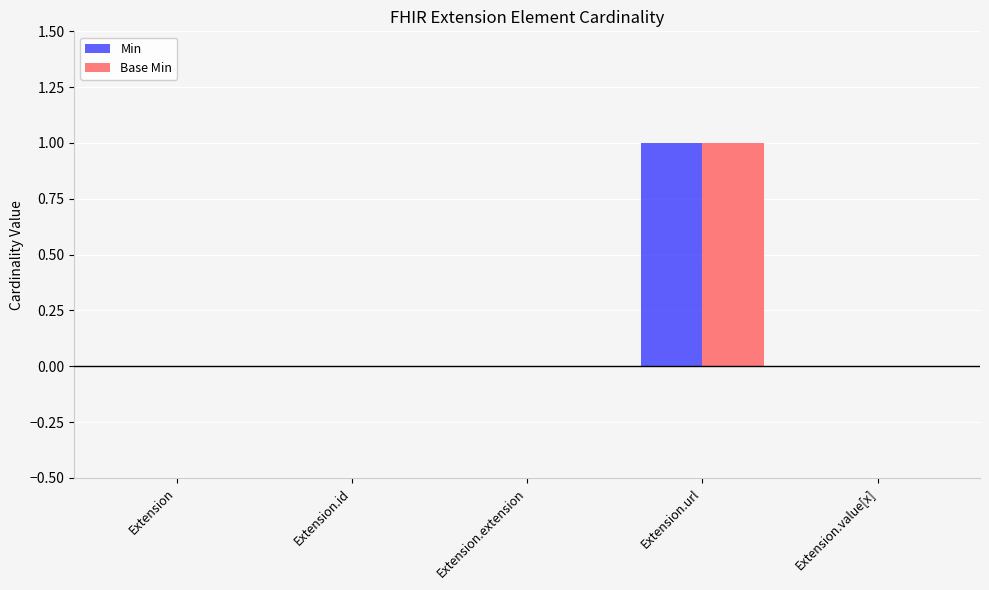

How many groups of bars are there?

5